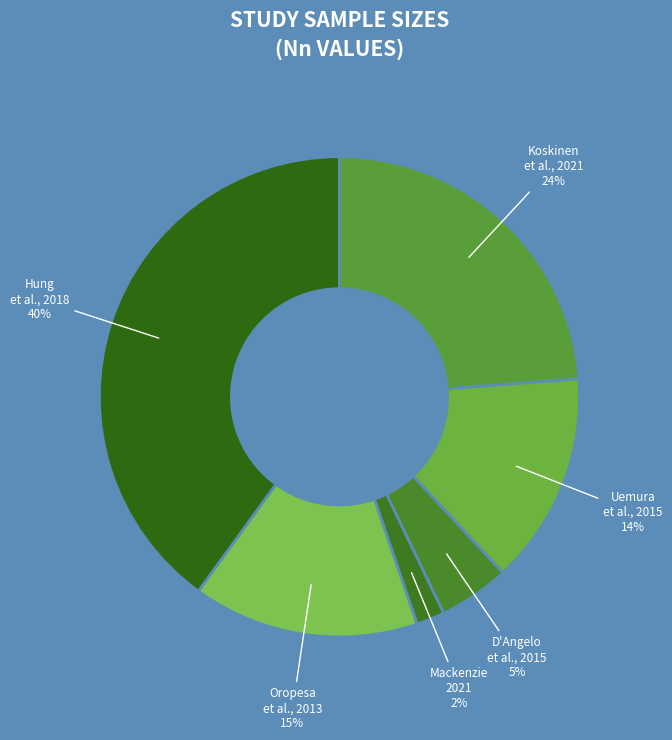

Count the number of slices in the pie.

6